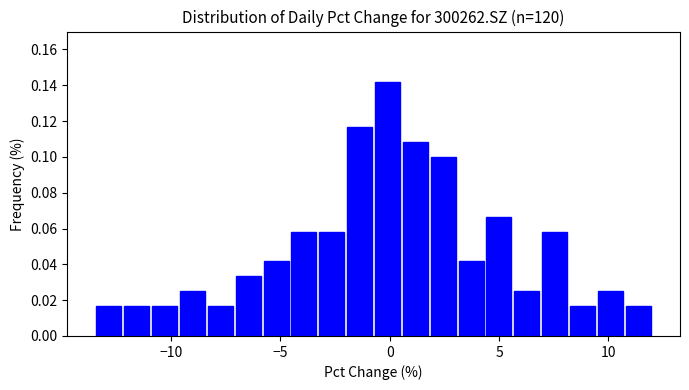

Around what value on the x-axis is the tallest bar? Give the approximate position of its centre, as read against the axis.

0.0